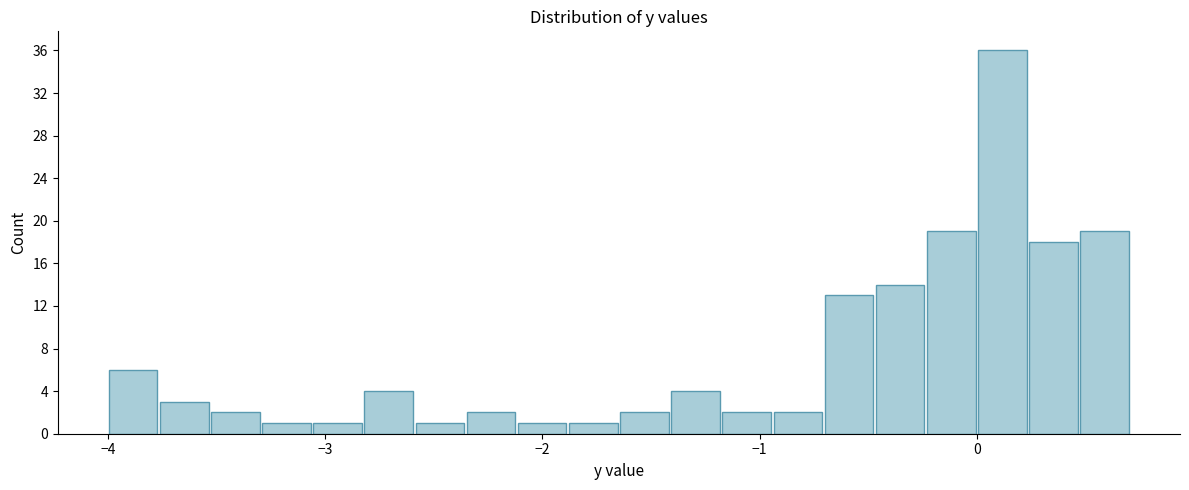

Read against the x-axis, roughly where is the centre of the tallest bar?

0.1